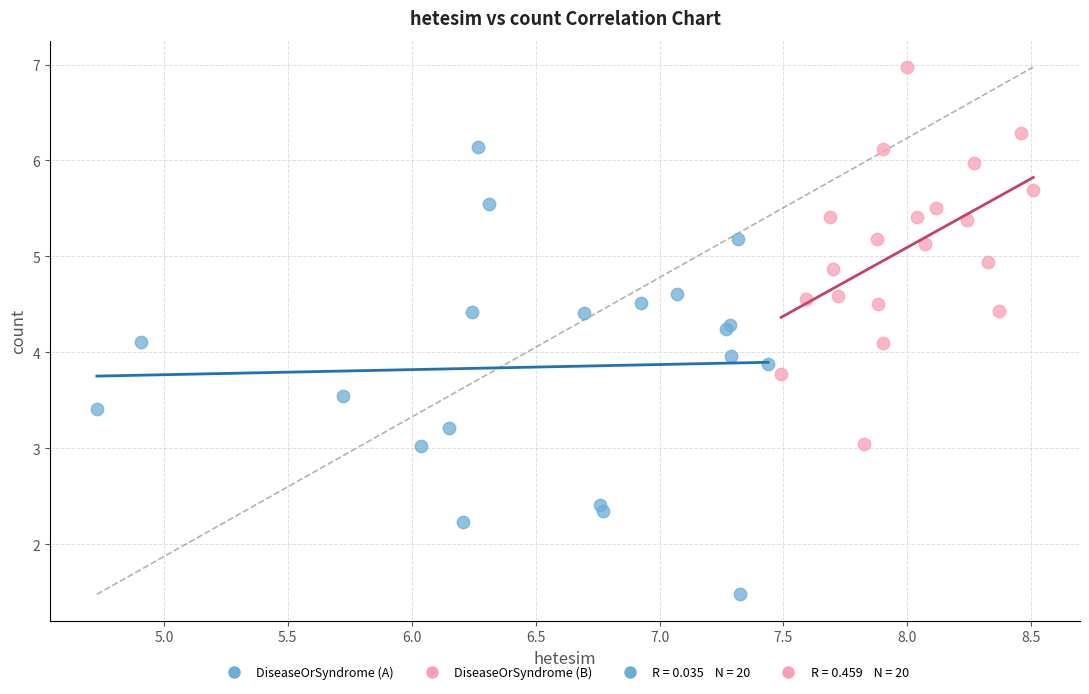

Which series contains the highest Y value?

DiseaseOrSyndrome (B)